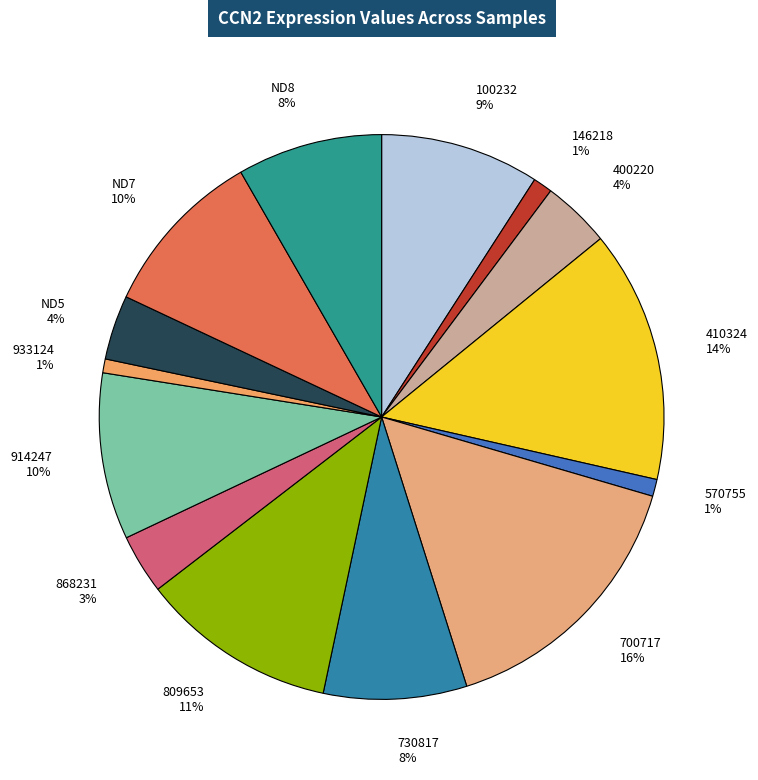

Does ND7 represent more than half of the total?

No